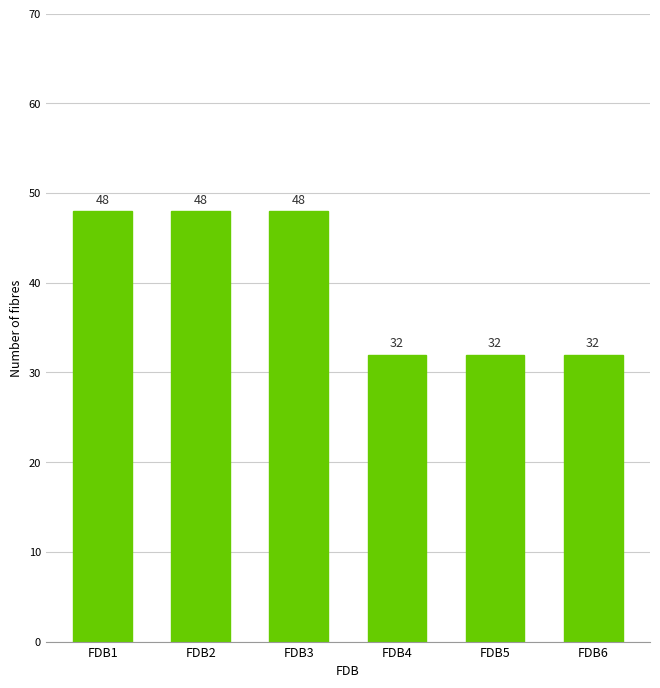

What is the difference between the maximum and minimum values?

16